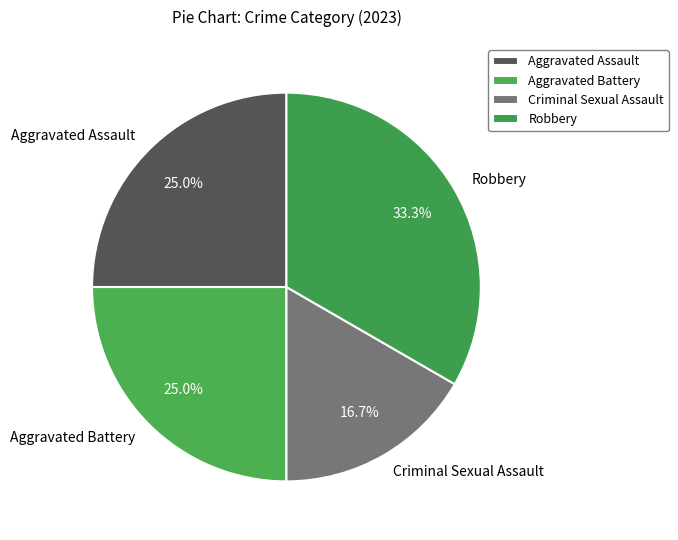

How many slices are in this pie chart?

4